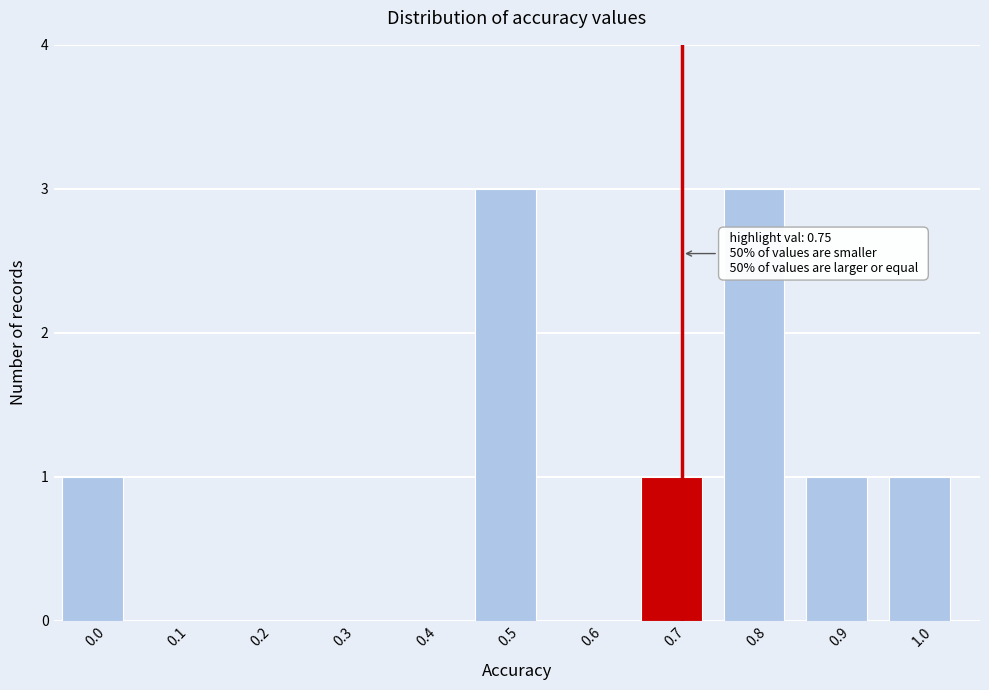

Reading left to right, what are all the values shown in this chart?

0.0=1	0.1=0	0.2=0	0.3=0	0.4=0	0.5=3	0.6=0	0.7=1	0.8=3	0.9=1	1.0=1